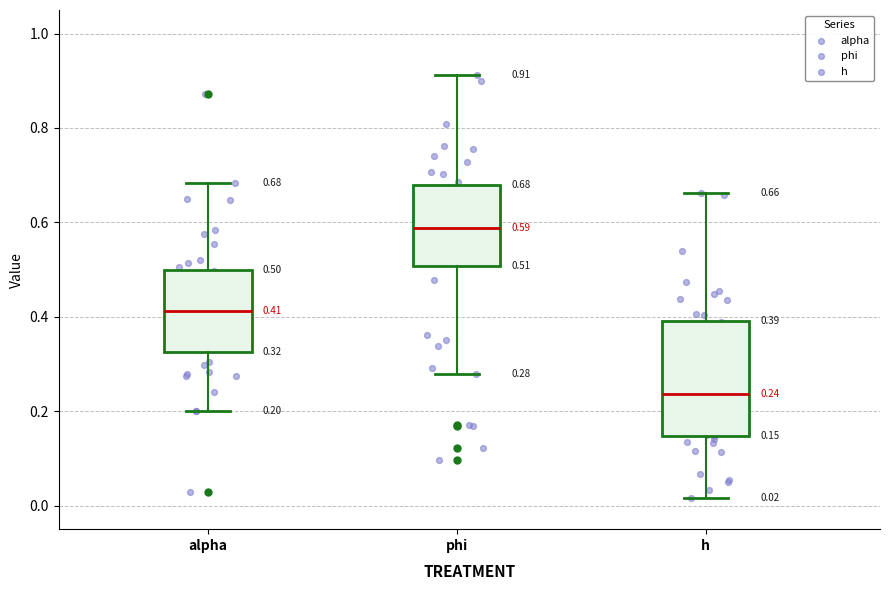

Which box is the tallest, from its lower edge to its upper edge?

h